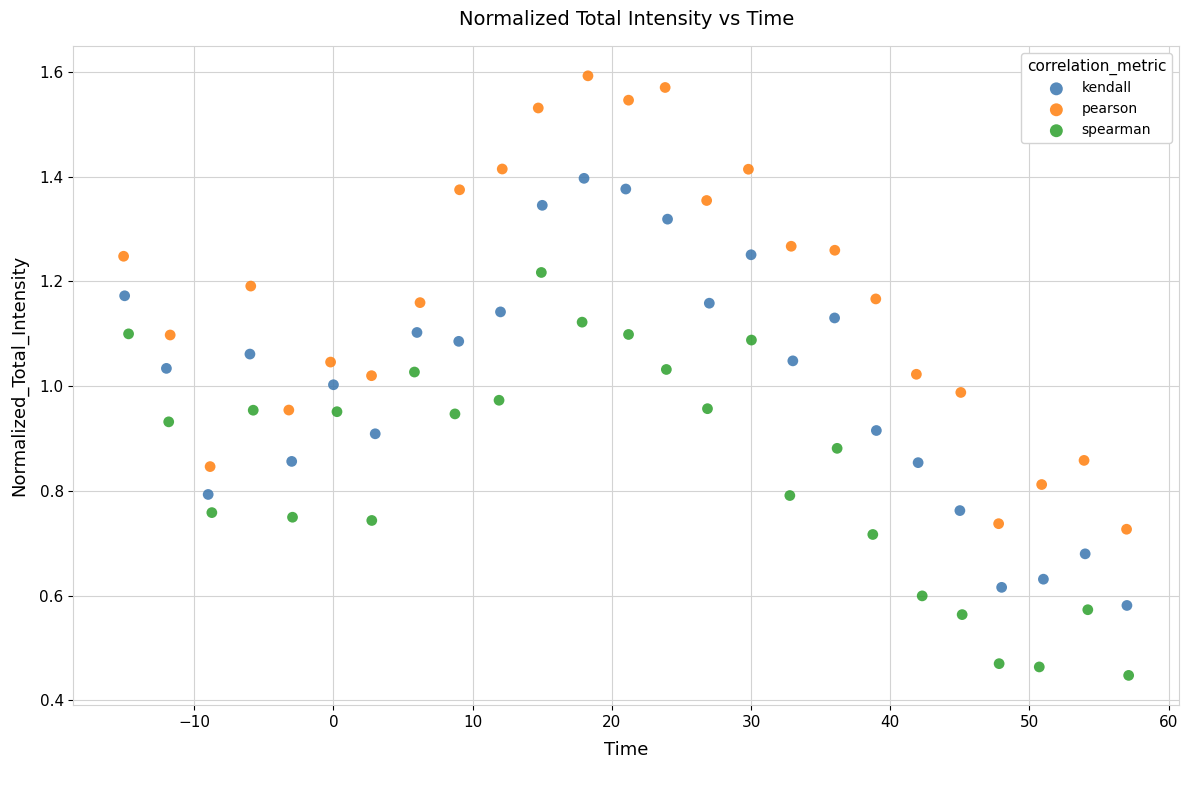

Which series reaches the minimum Y coordinate?

spearman